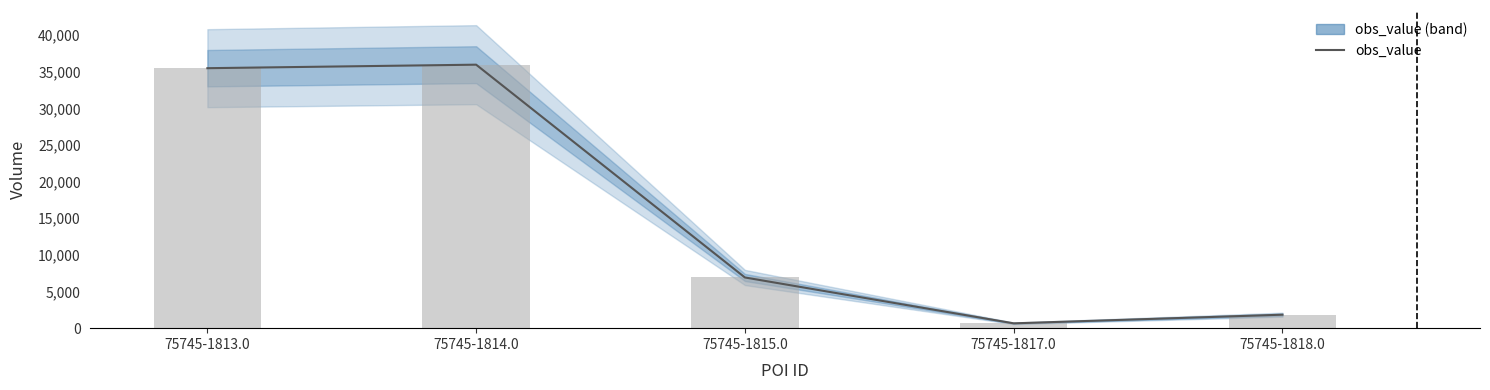

Is it true that the value at 75745-1815.0 is 6920?

True